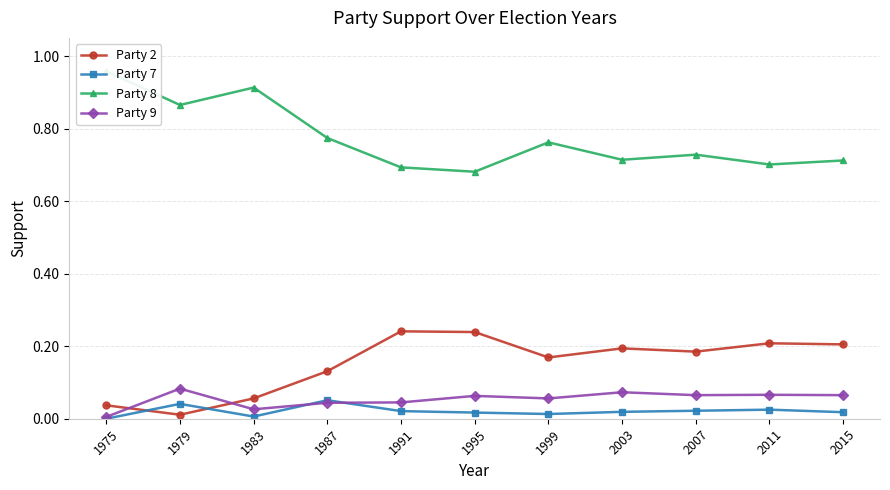

True or false: Party 9 and Party 8 intersect in this chart.

False